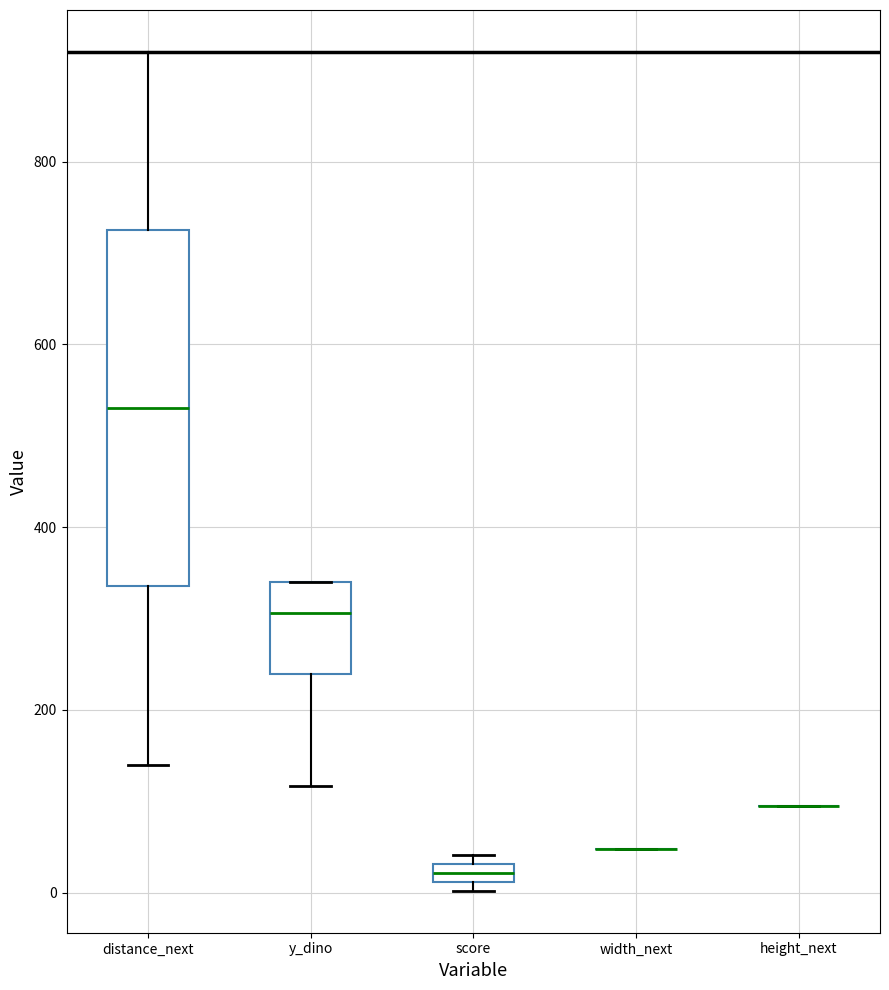

Which box is the tallest, from its lower edge to its upper edge?

distance_next